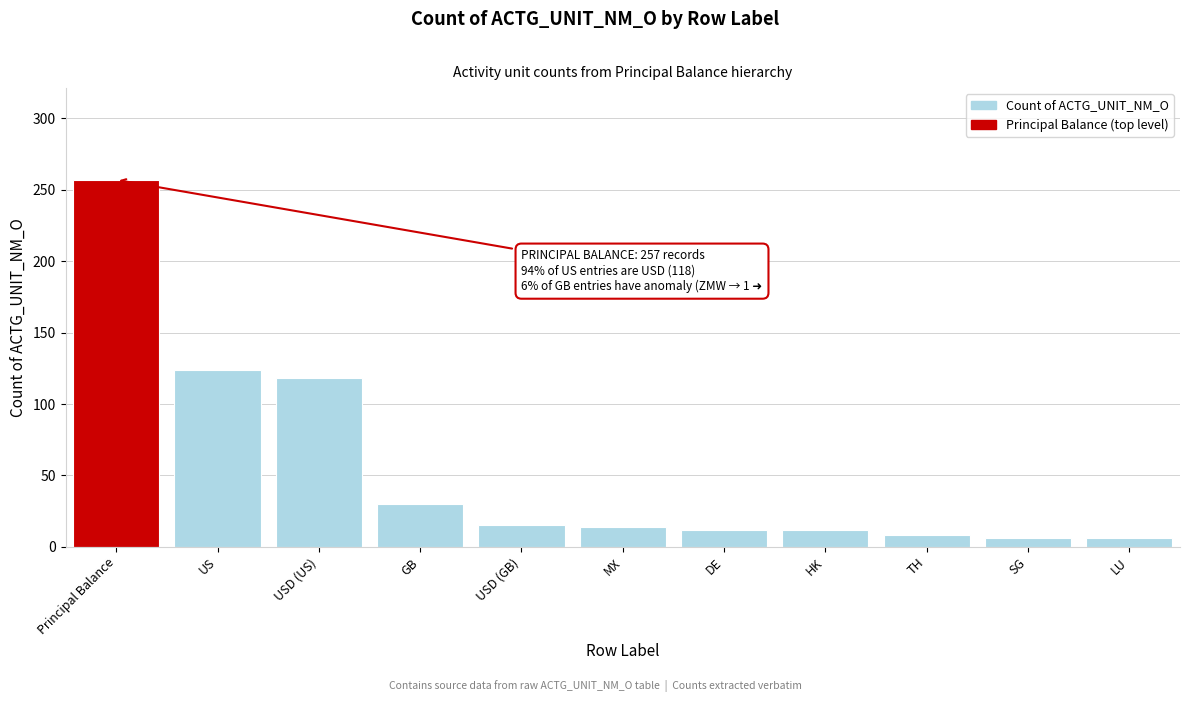

What is the difference between the maximum and second lowest values?

251